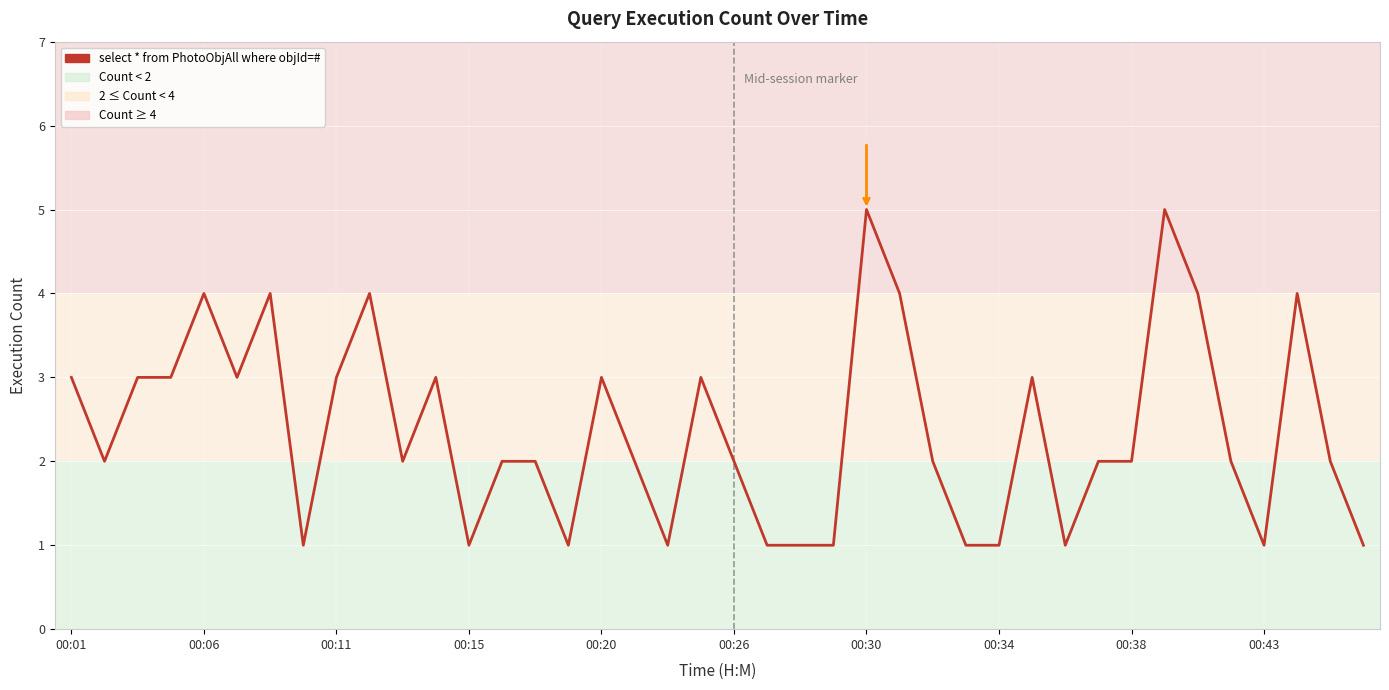

What is the sum of all values?

95